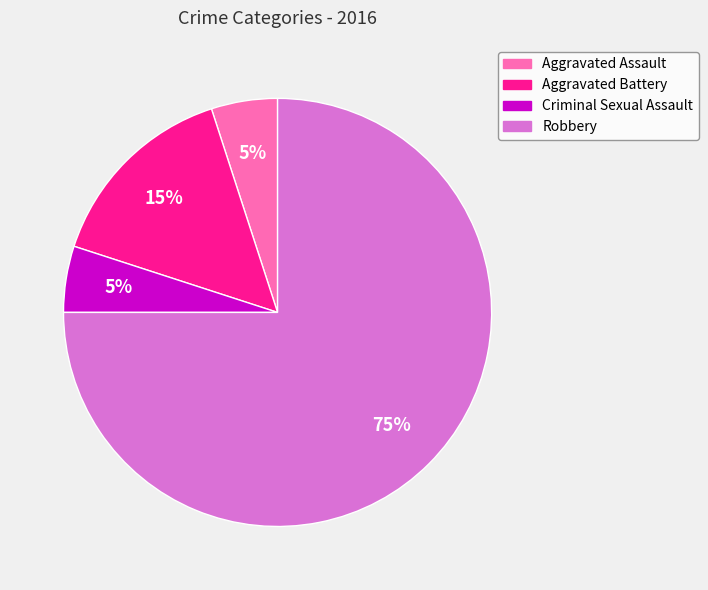

To the nearest percent, what is the average slice percentage?

25%